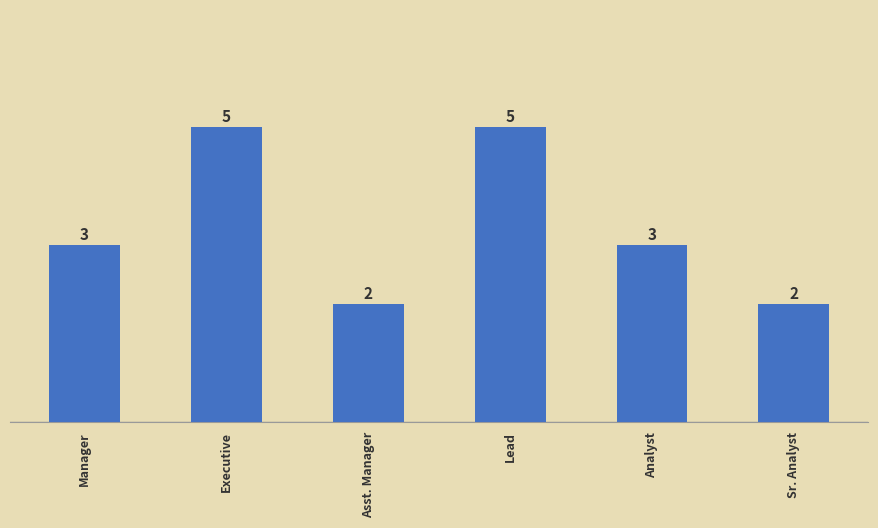

How many distinct data groups are displayed?

1